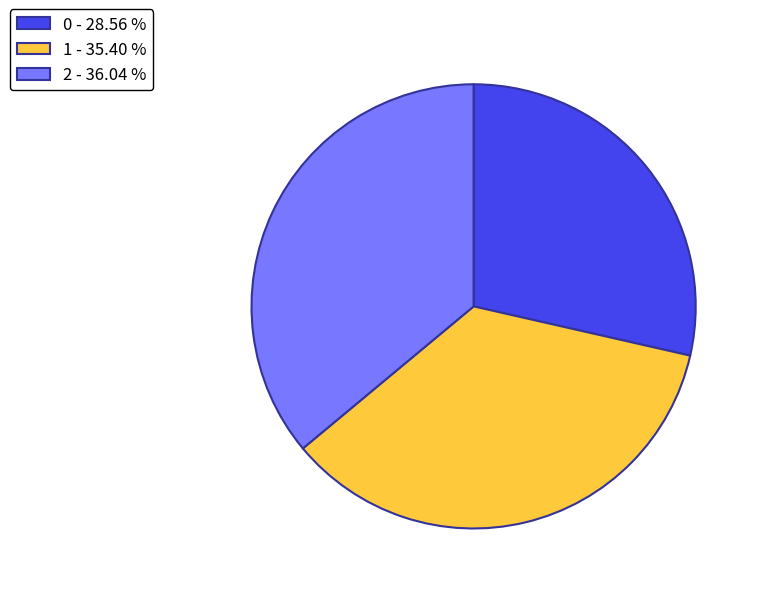

Does any single category account for the majority?

No